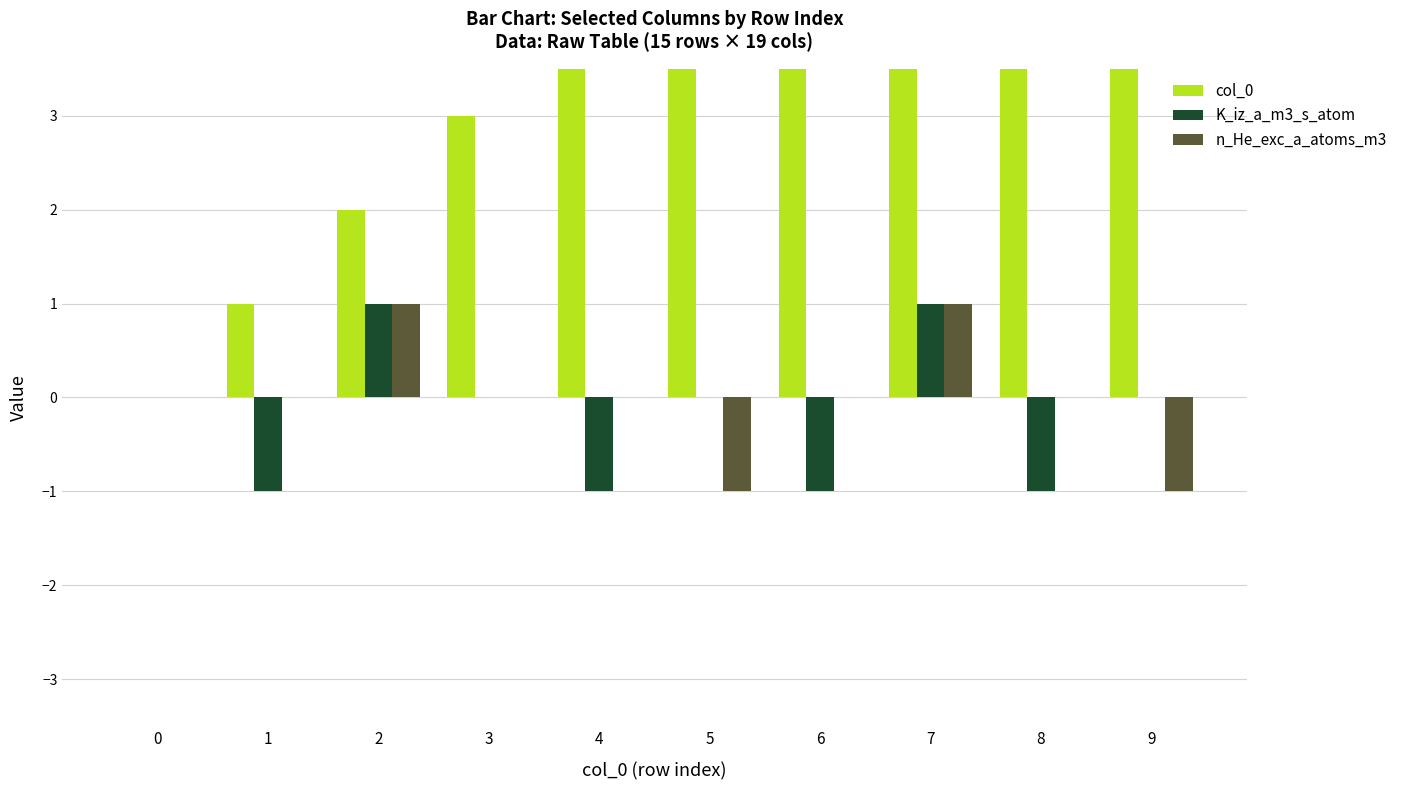

Is it true that K_iz_a_m3_s_atom equals 0 at 9?

True